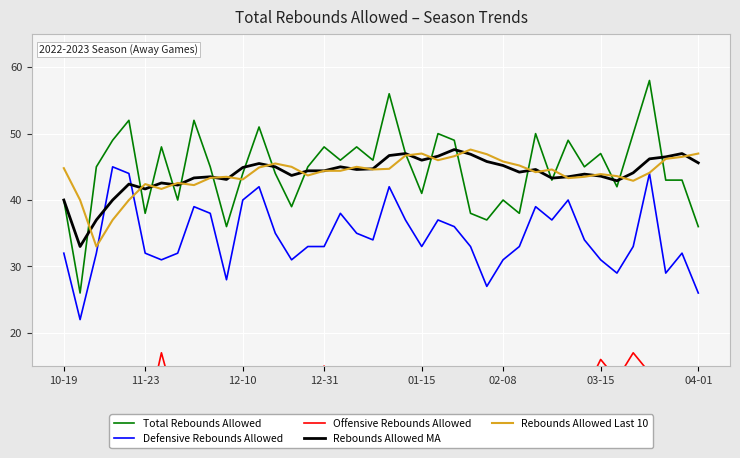

How many distinct data groups are displayed?

5